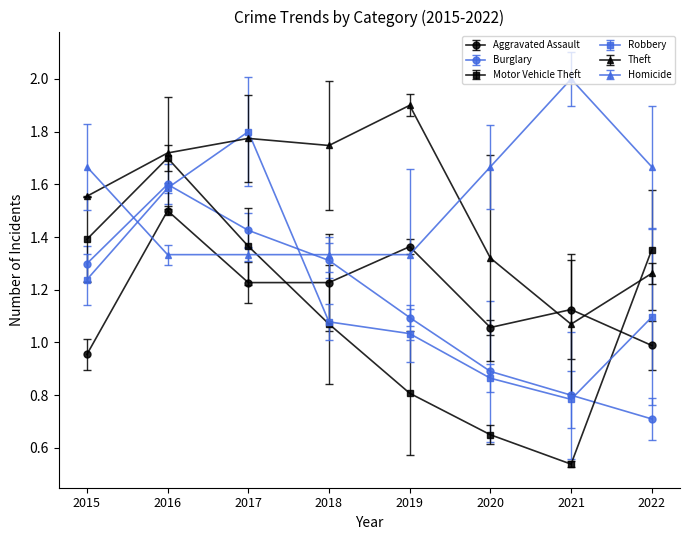

Is it true that Aggravated Assault equals 2.1 at 2017?

False